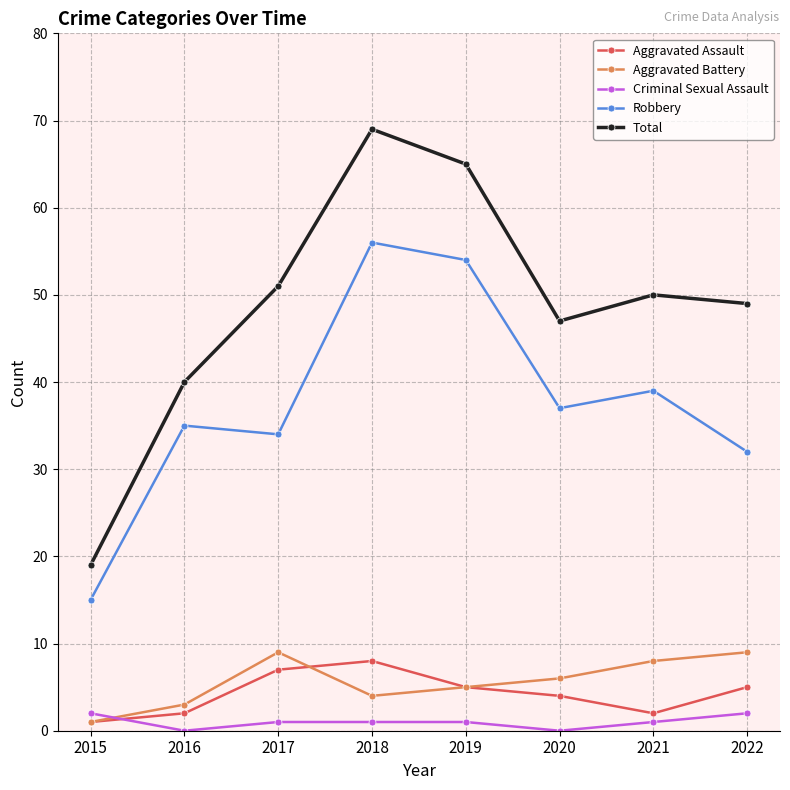

What is the average value of the Aggravated Battery series?

6